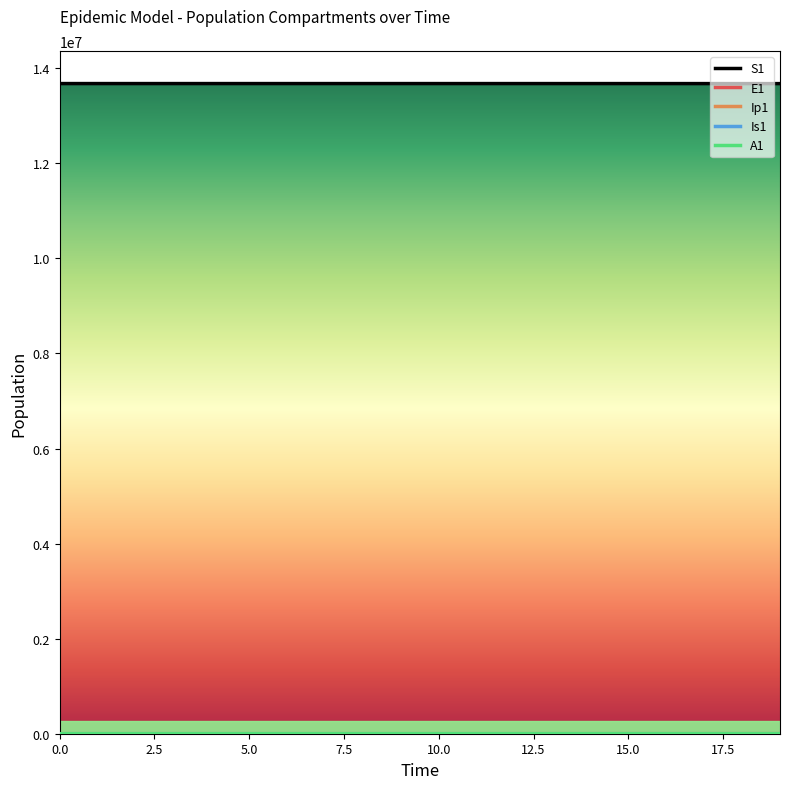

What is the maximum value for S1?

13678500.0